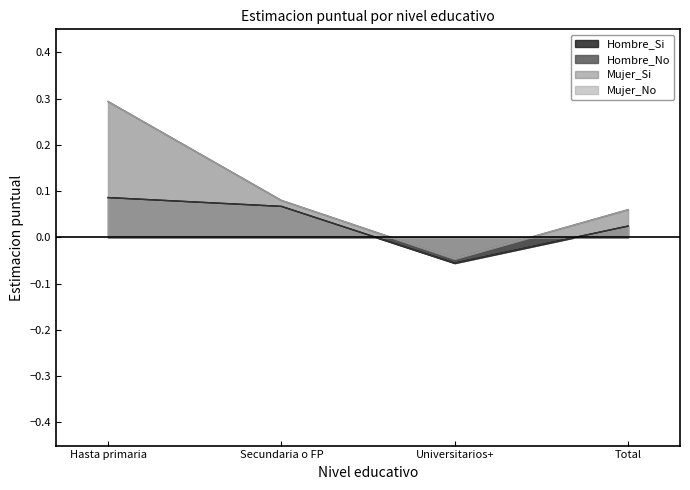

The Hombre_Si series shows 0.0 at Total. True or false?

False